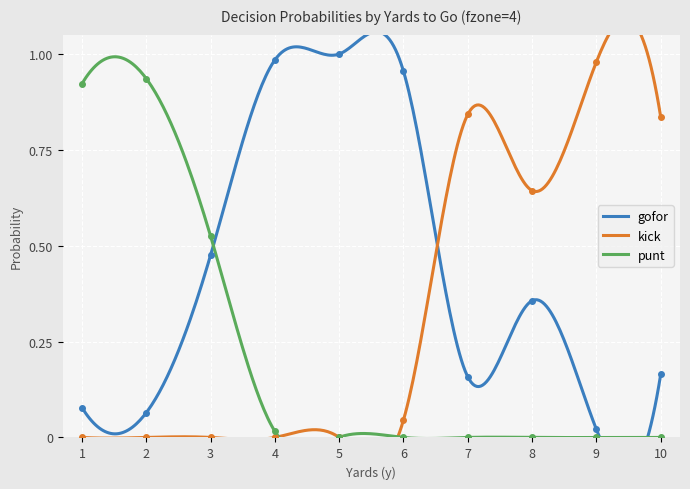

What is the highest value of the punt series?

0.9